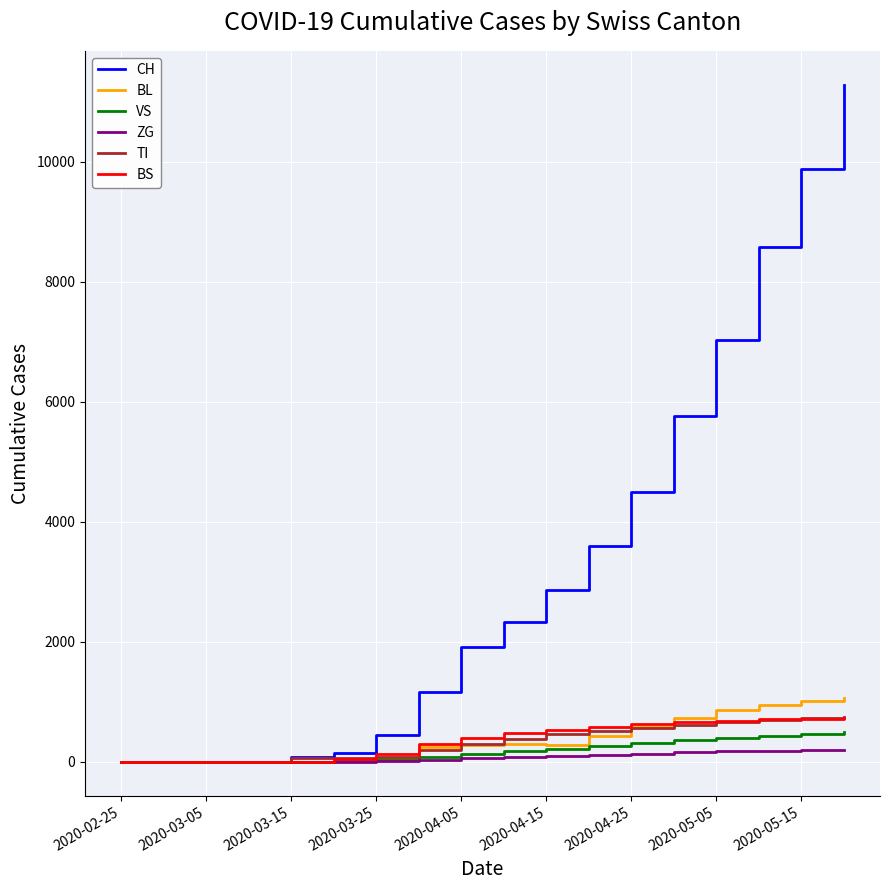

What is the difference between the maximum and second lowest values in the BL series?

1060